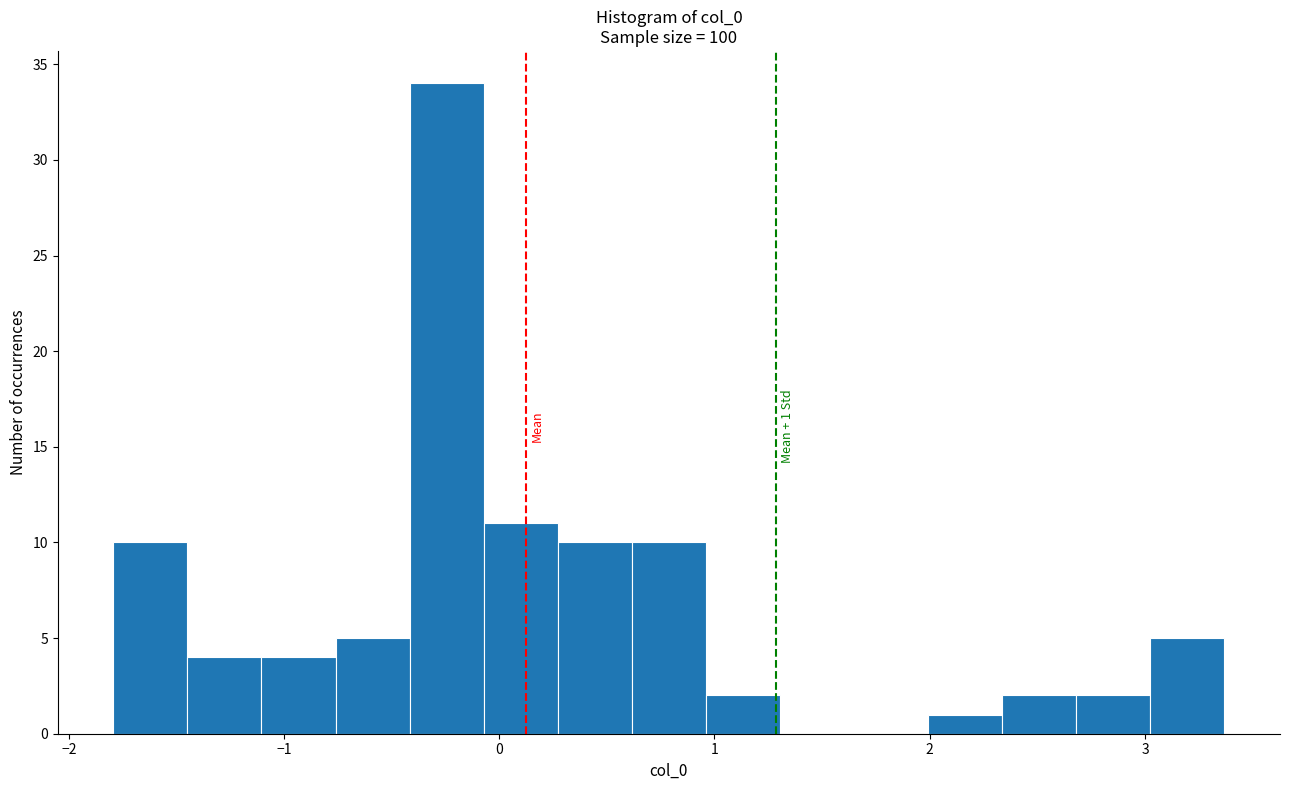

Around what value on the x-axis is the tallest bar? Give the approximate position of its centre, as read against the axis.

-0.2